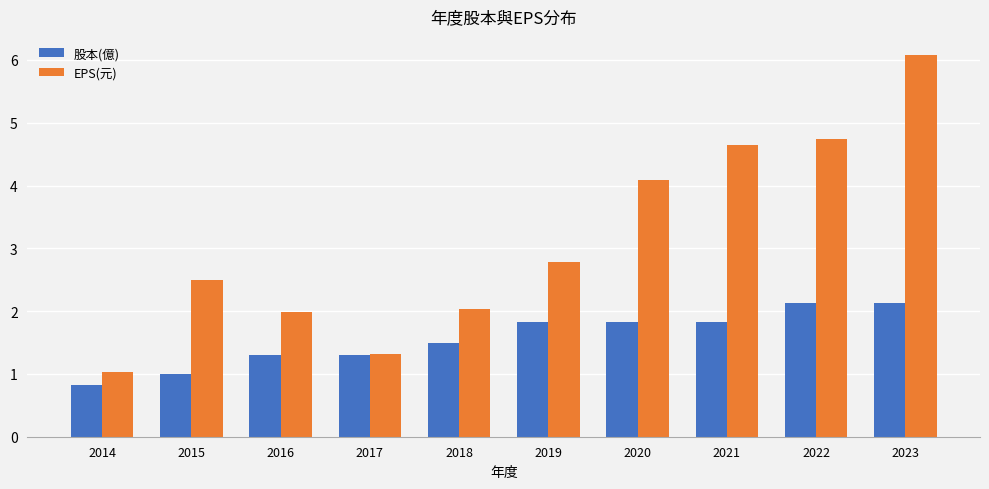

Reading left to right, extract all data points from this chart.

股本(億): 0.8	1.0	1.3	1.3	1.5	1.8	1.8	1.8	2.1	2.1
EPS(元): 1.0	2.5	2.0	1.3	2.0	2.8	4.1	4.6	4.7	6.1